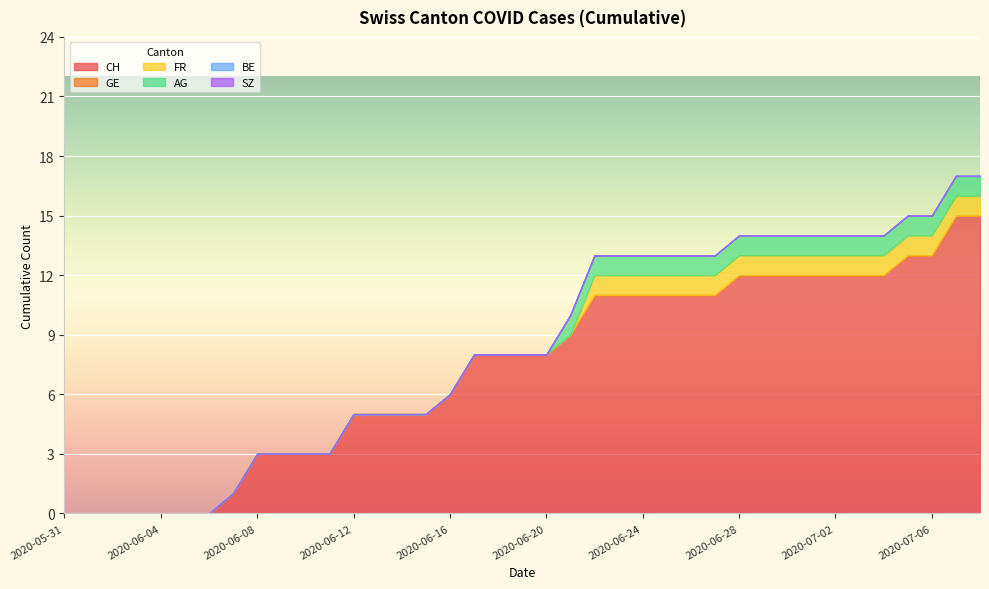

Where is CH nearest to the value 7?

2020-06-16